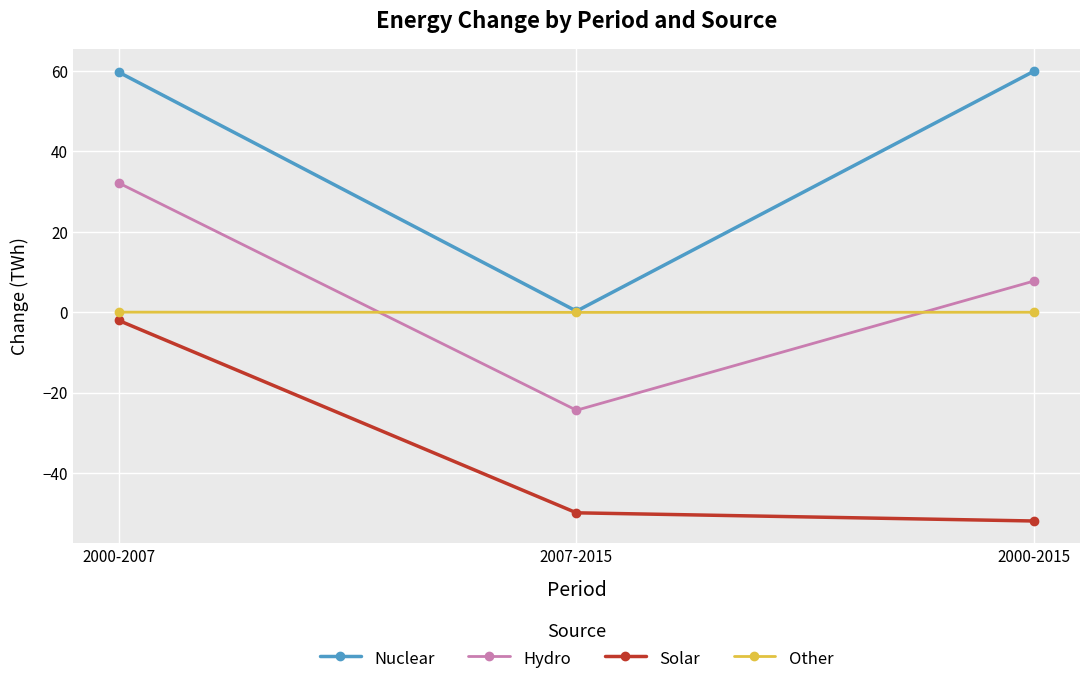

Rank the series by their maximum value, from highest to lowest.

Nuclear, Hydro, Other, Solar